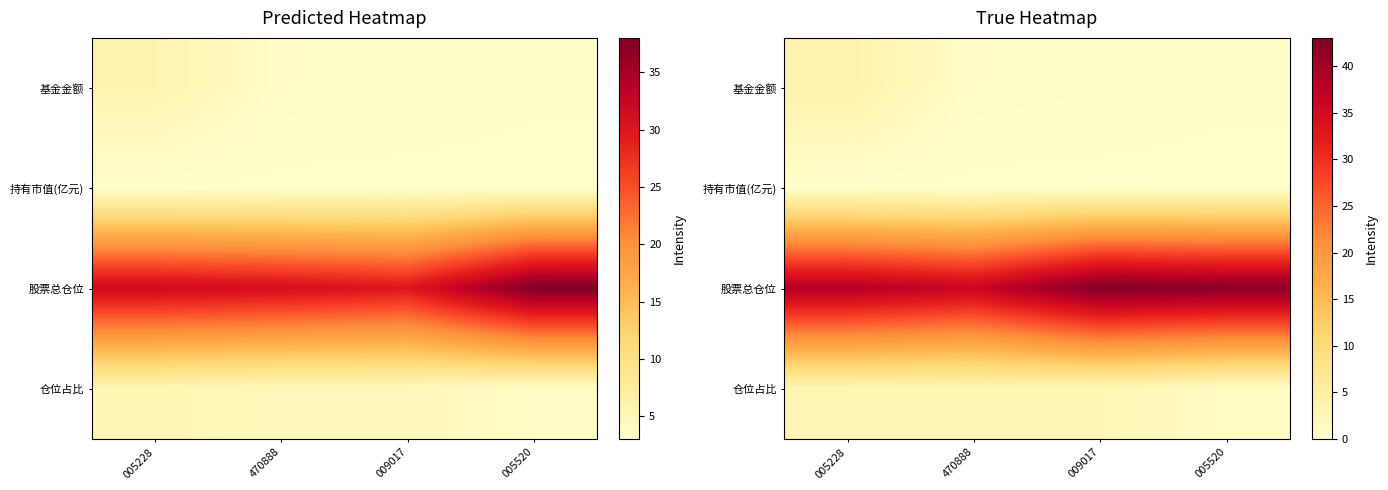

Which series has the largest total across all categories?

股票总仓位